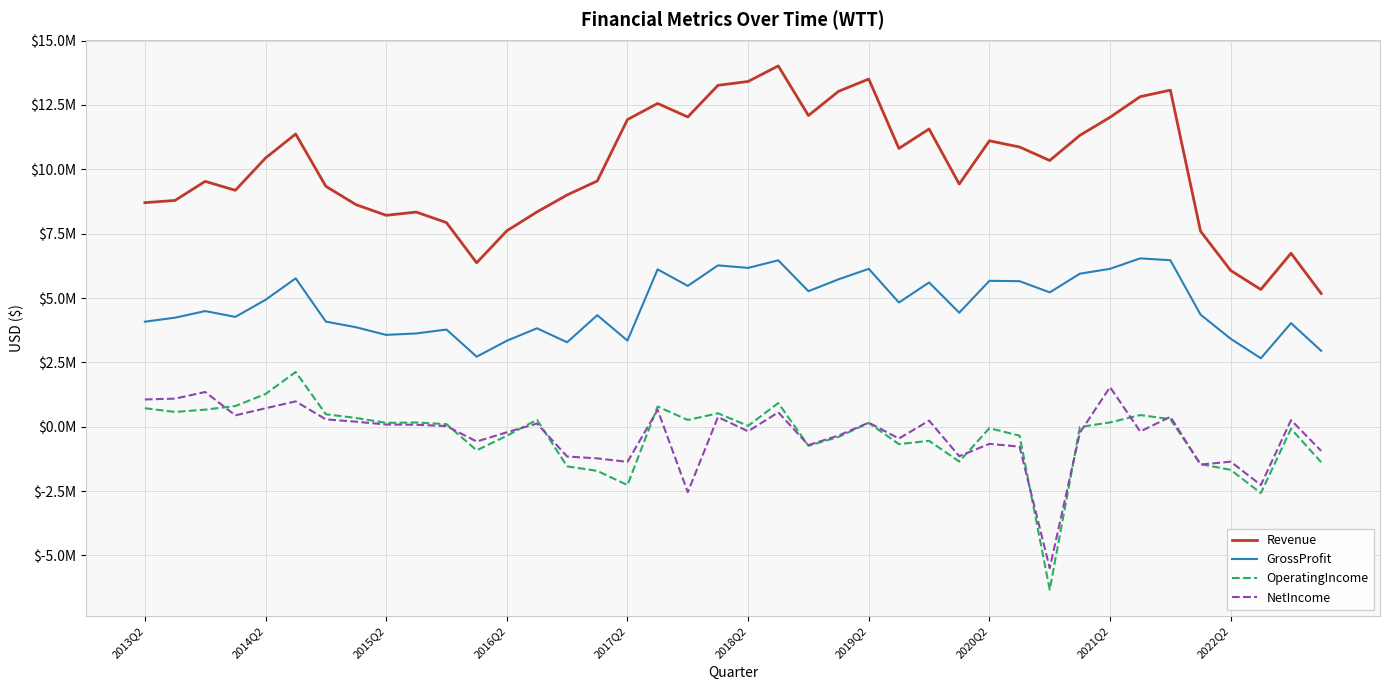

What is the value of the Revenue point at the 18th from the left?

12560298